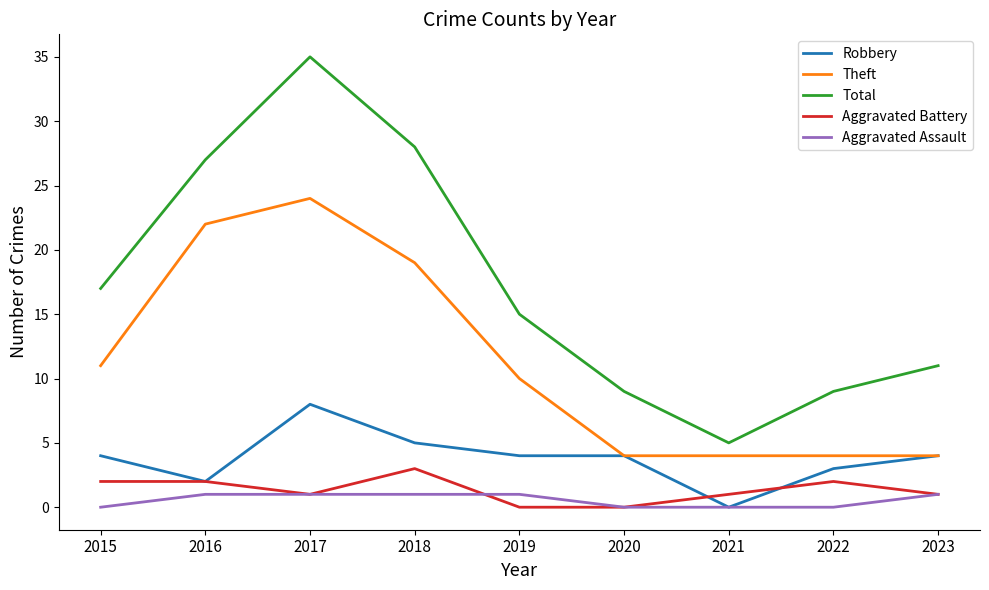

What is the difference between the Total values at 2021 and 2018?

23